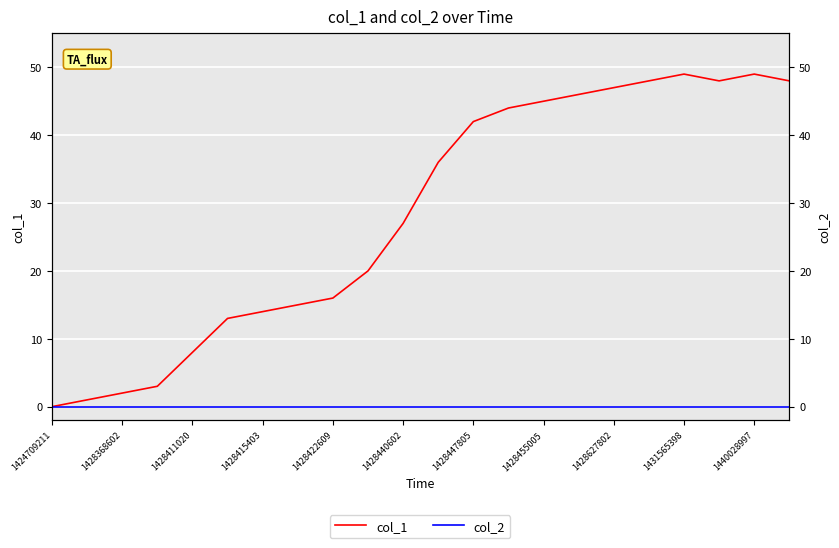

How many series are shown in this chart?

2